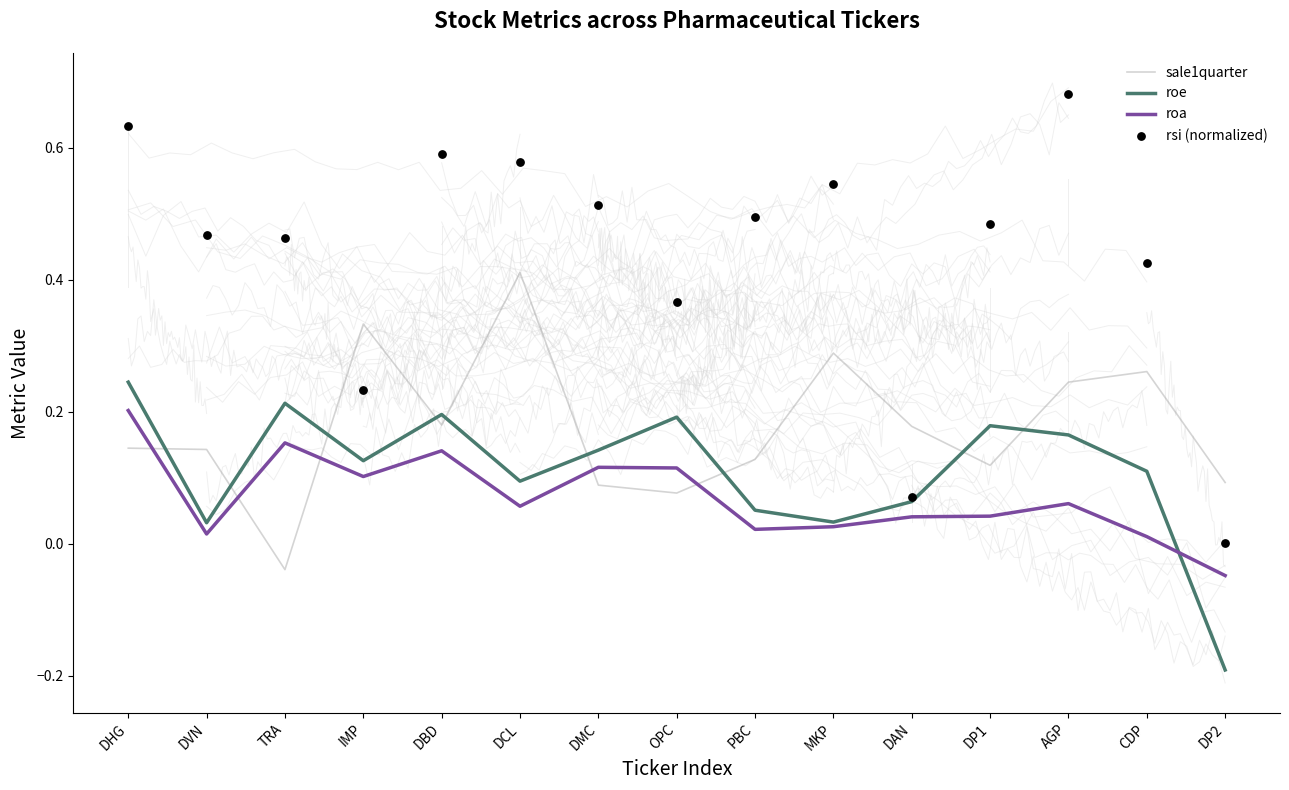

What is the total value across all series at DP1?

0.8